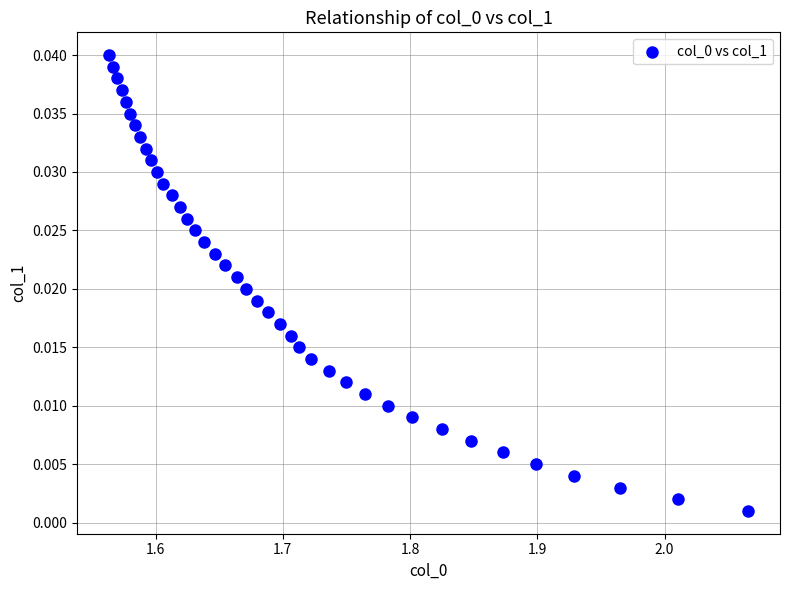

What is the range of X values (max minus min)?

0.5